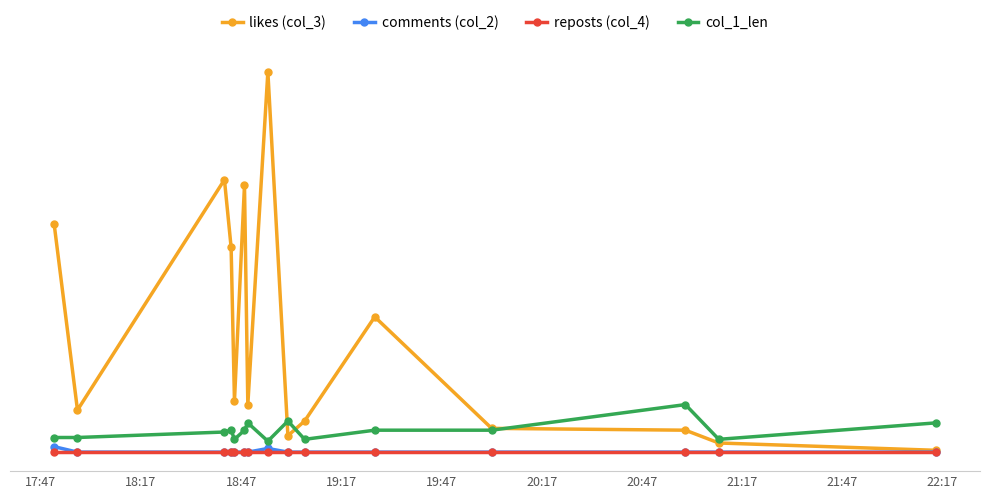

Is this an area chart (filled region under the line)?

No